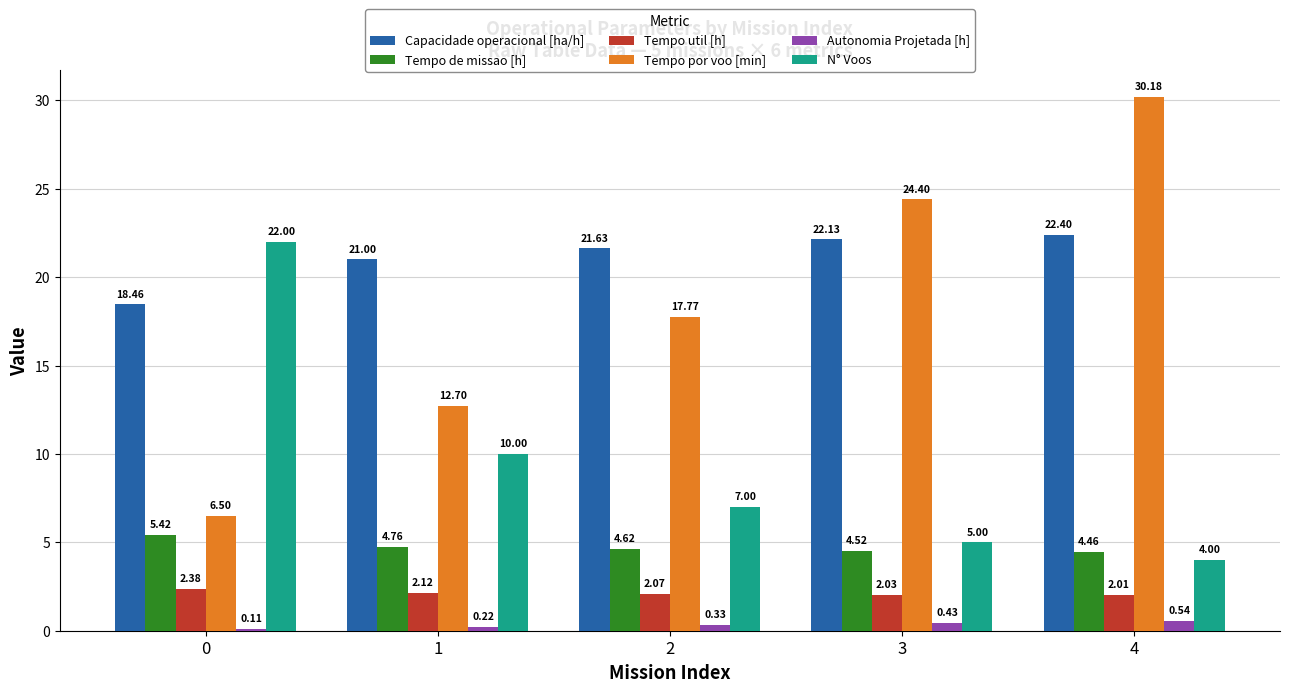

Which series has the largest range (max minus min)?

Tempo por voo [min]